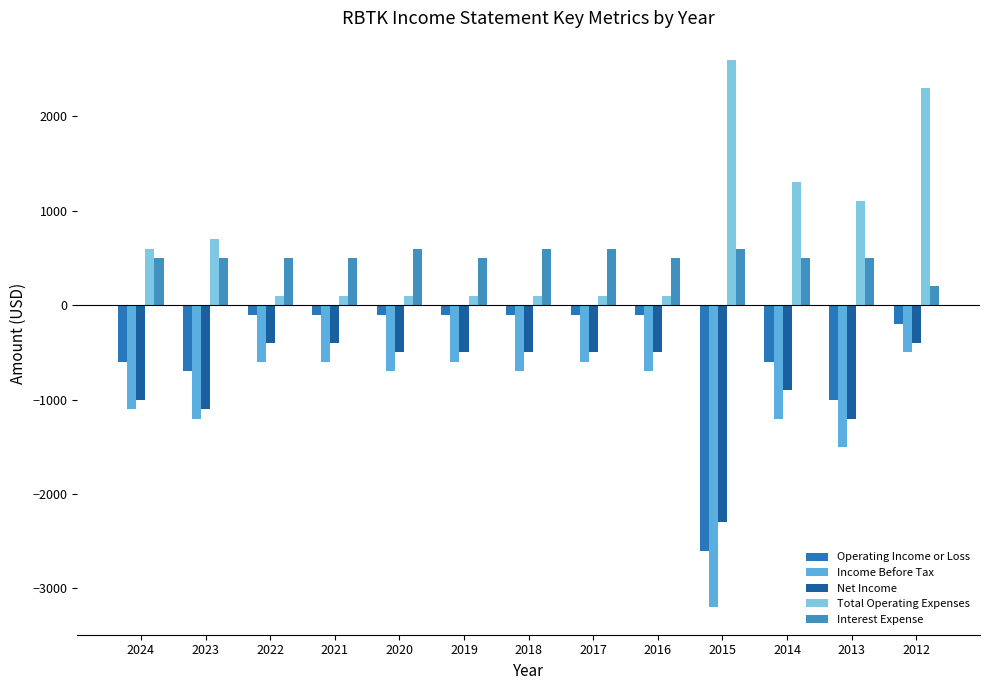

Is the value of Income Before Tax at 2016 greater than the value of Operating Income or Loss at 2024?

No